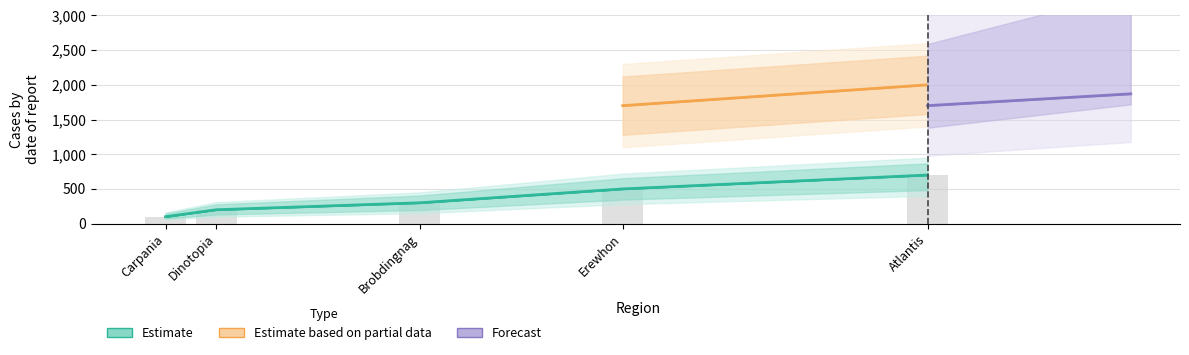

Does the chart contain any negative values?

No